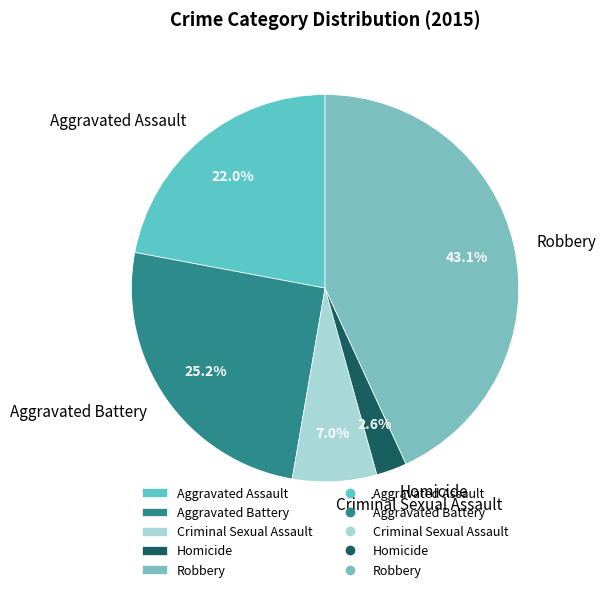

Which has a higher value, Aggravated Battery or Aggravated Assault?

Aggravated Battery